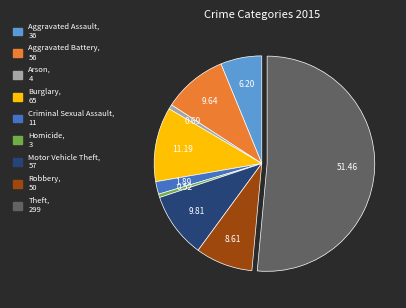

What is the ratio of the value at Aggravated Battery to the value at Homicide?

18.7